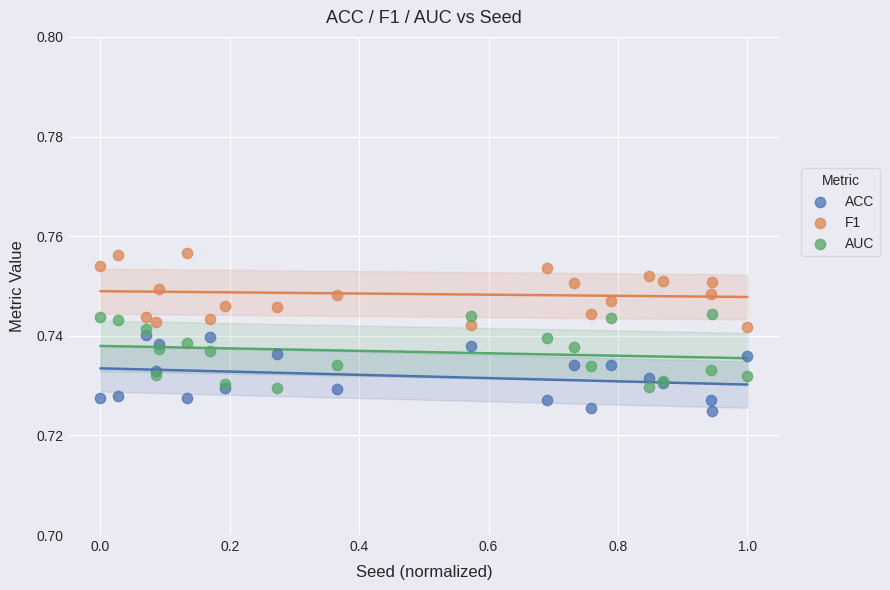

Which series contains the highest Y value?

F1